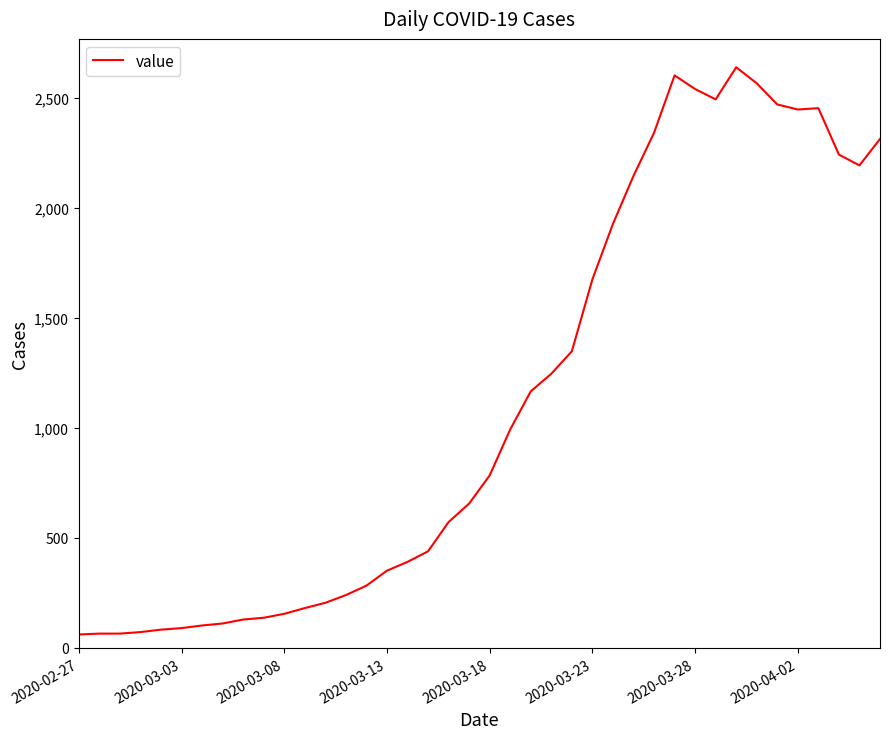

What is the difference between the maximum and minimum values?

2578